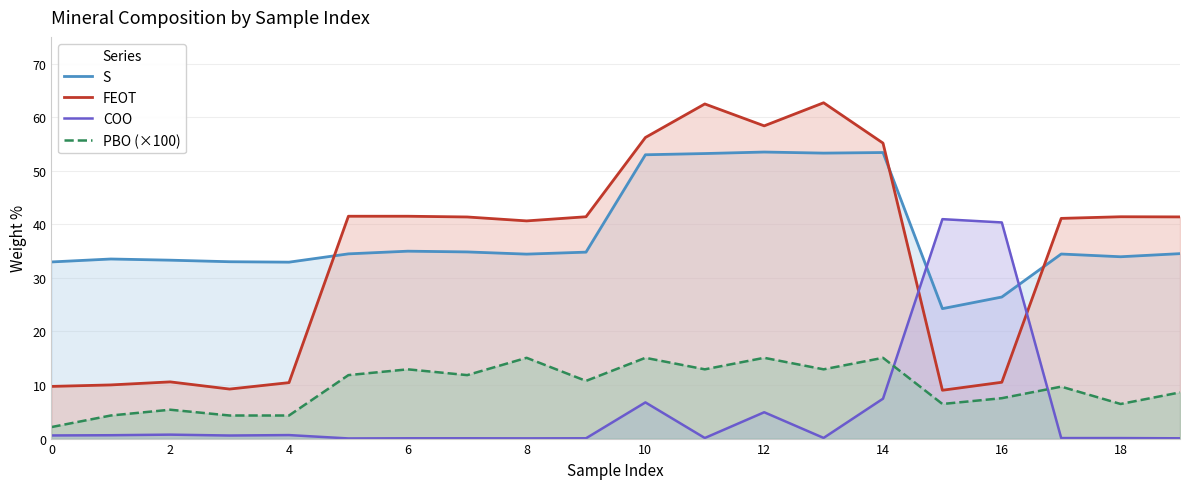

Which series has the largest total across all categories?

S